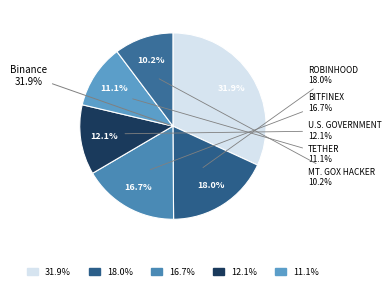

Rank the categories by value from highest to lowest.

Binance, Robinhood, Bitfinex, U.S. Government, Tether, Mt. Gox Hacker